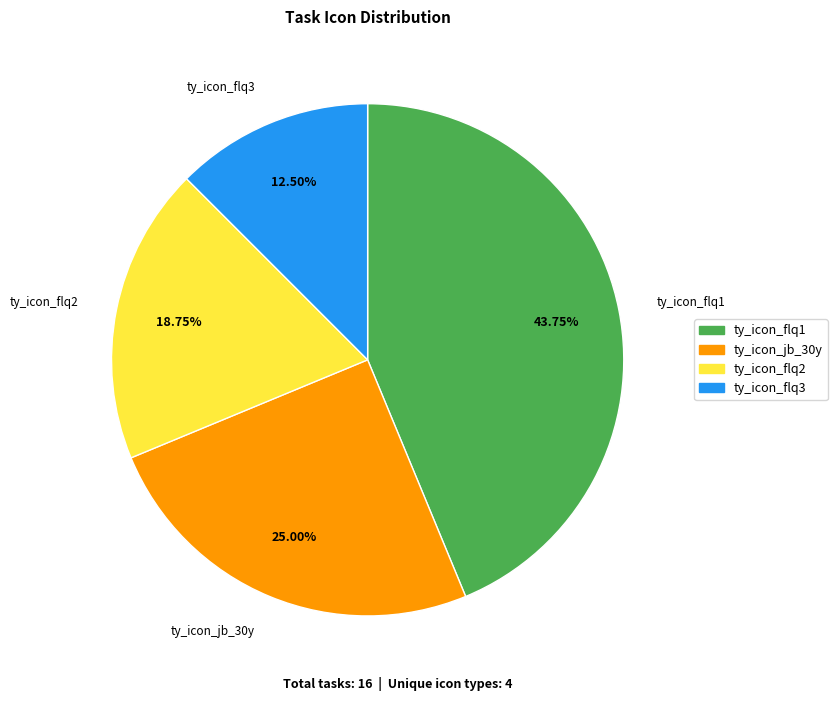

Count the number of slices in the pie.

4